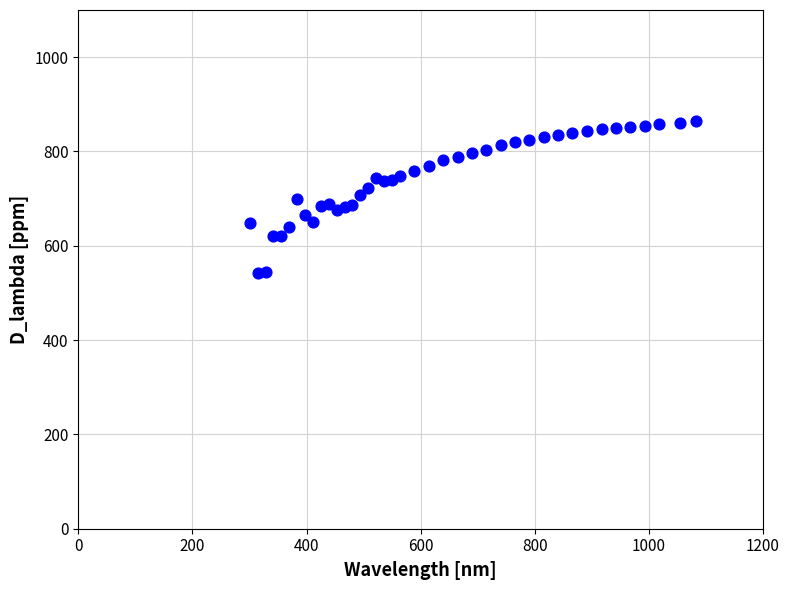

What is the range of Y values (max minus min)?

321.3